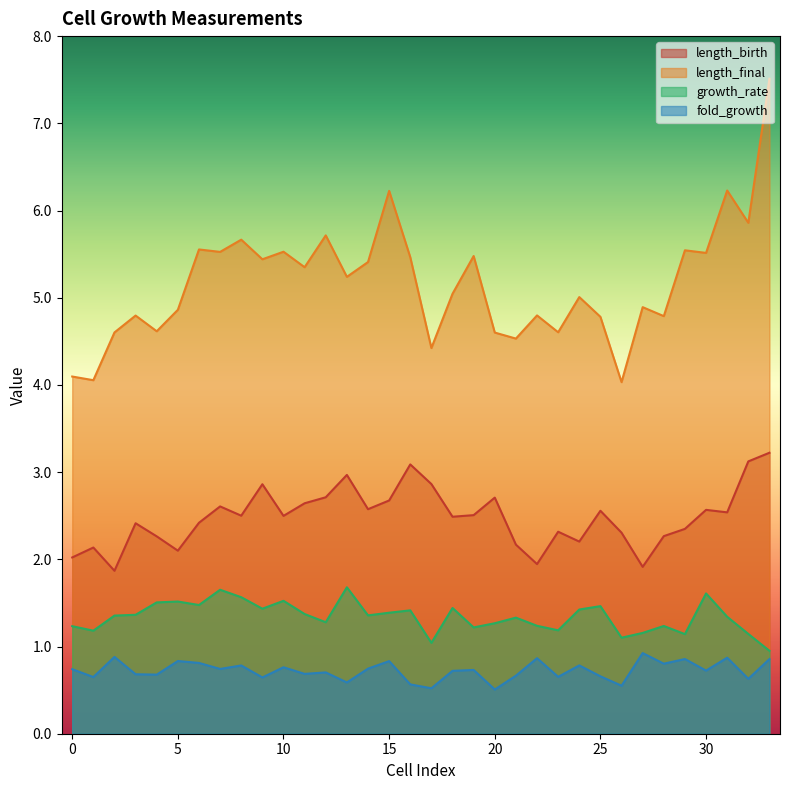

What is the value of the growth_rate point at the 25th from the left?

1.4